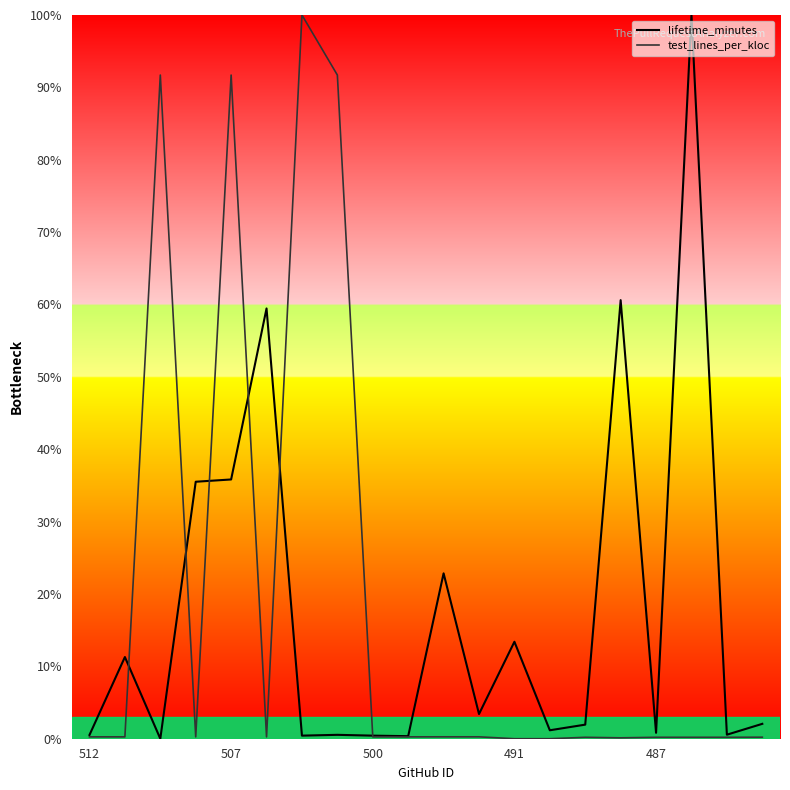

Which series has the largest range (max minus min)?

lifetime_minutes